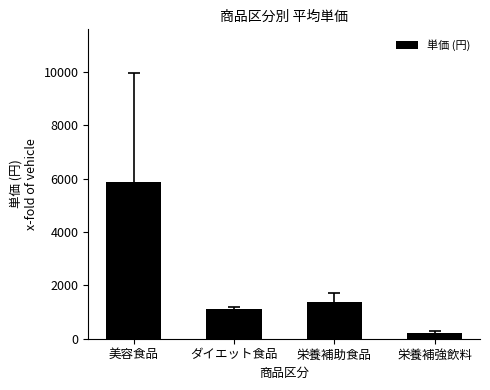

What is the average value?

2138.1